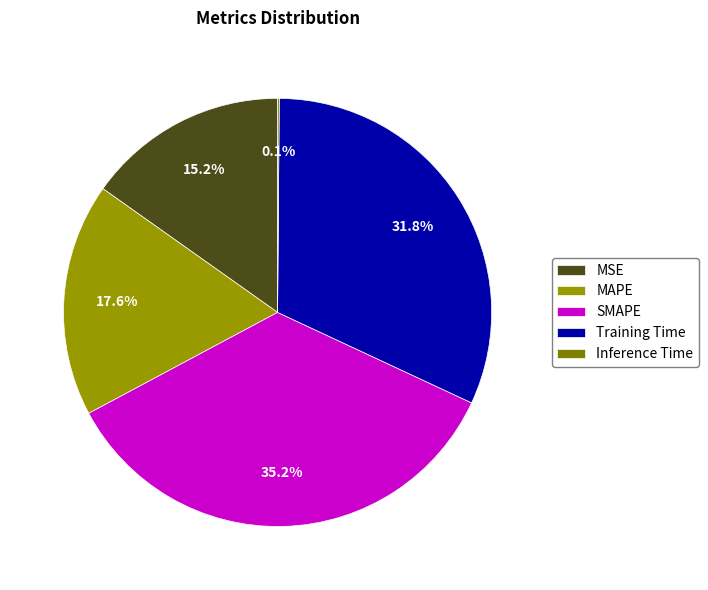

What is the change in value from MSE to MAPE?

+0.1